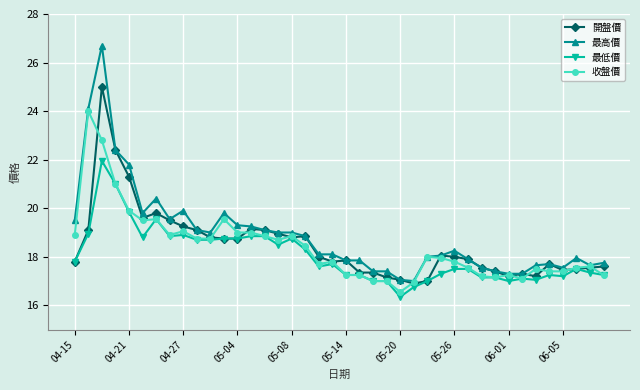

List the series in order of their peak value, highest first.

最高價, 開盤價, 收盤價, 最低價